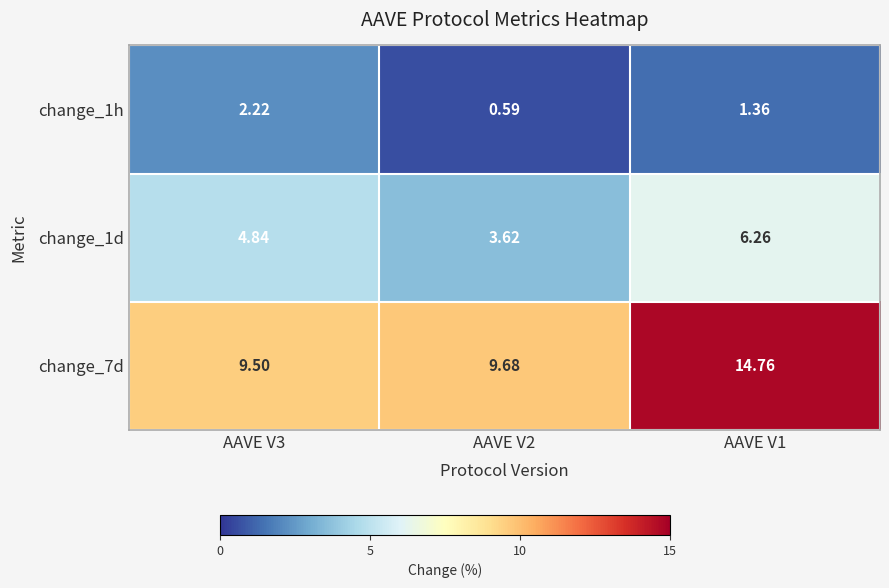

Between AAVE V1 and AAVE V3, which is larger?

AAVE V3